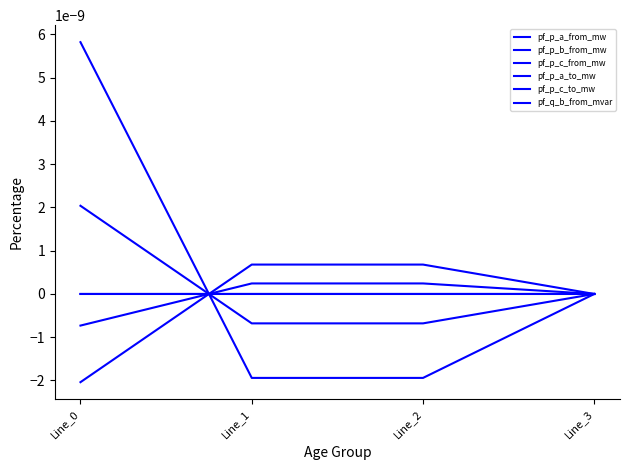

True or false: pf_q_b_from_mvar has more than 0 points higher than both neighbors.

False